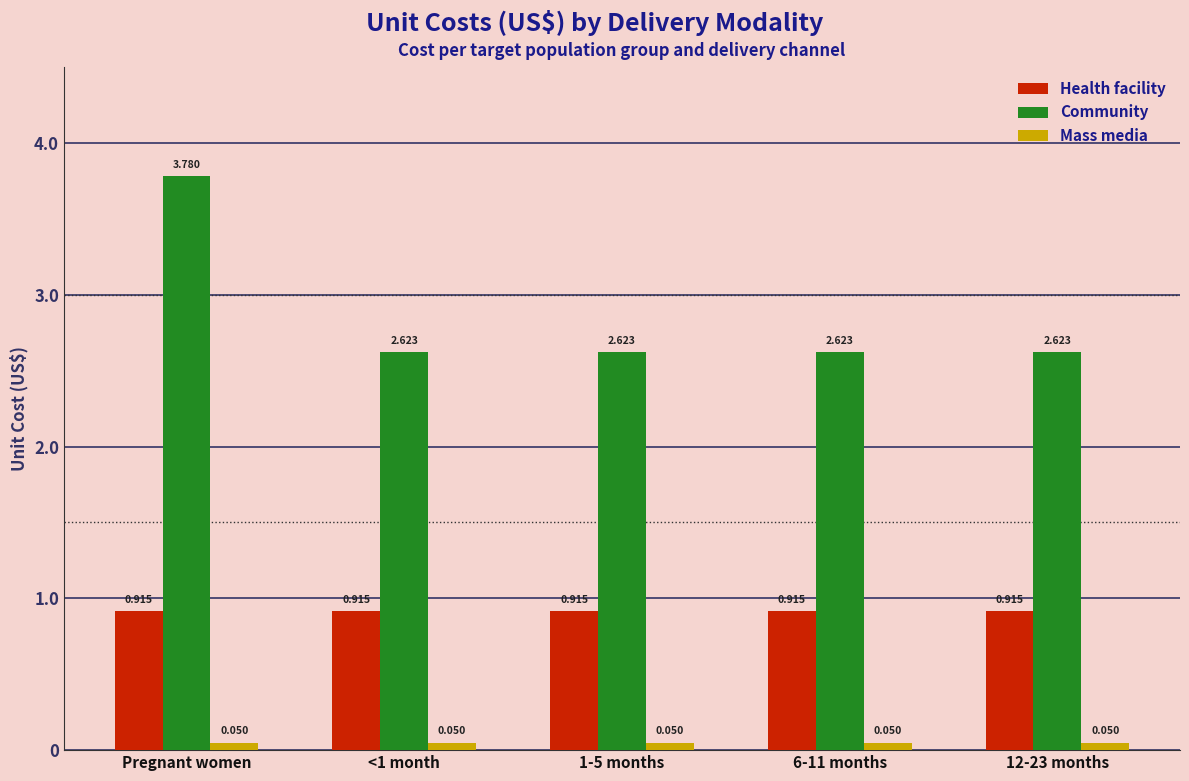

Is the value of Mass media at 6-11 months greater than the value of Health facility at Pregnant women?

No